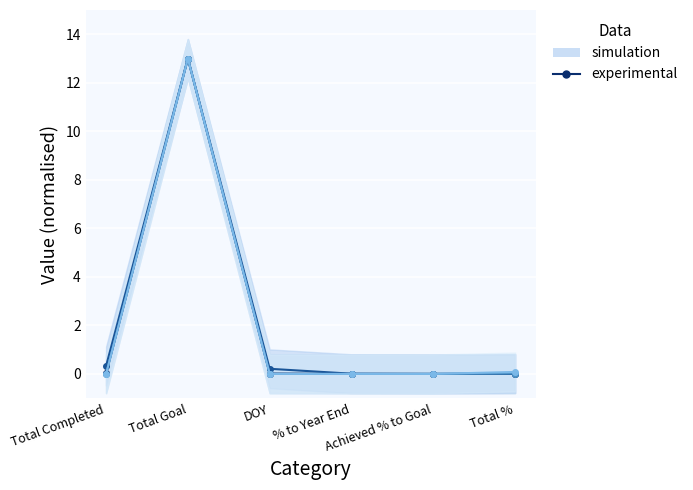

Between Total Goal and % to Year End, which series saw the biggest shift?

MARCH experimental